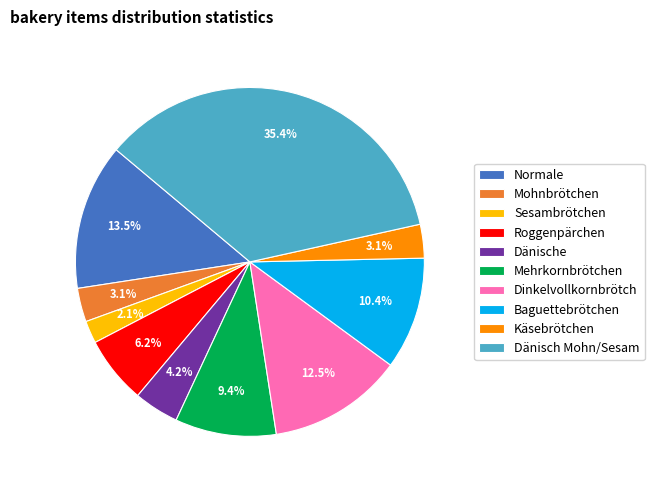

Approximately how many times larger is the value at Mehrkornbrötchen compared to Dänisch Mohn/Sesam?

0.3